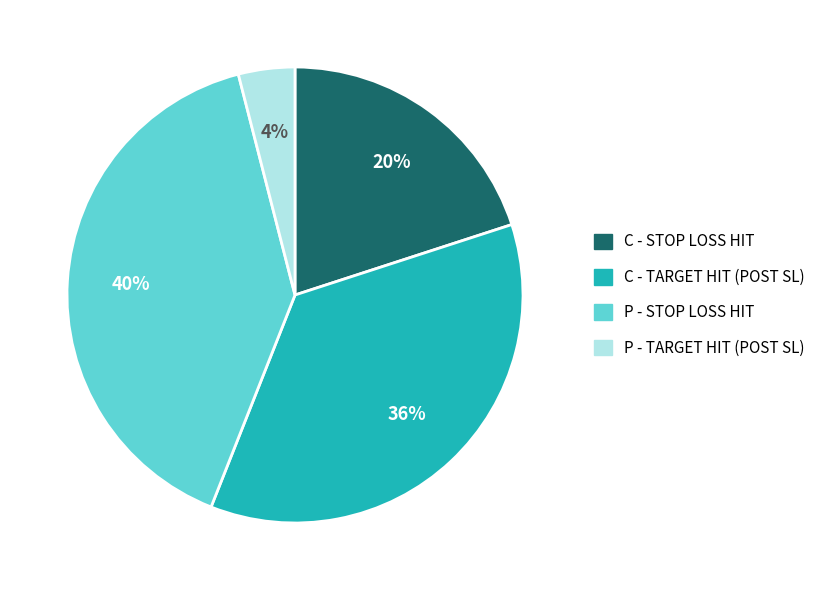

What percentage is the C - STOP LOSS HIT slice, to the nearest percent?

20%